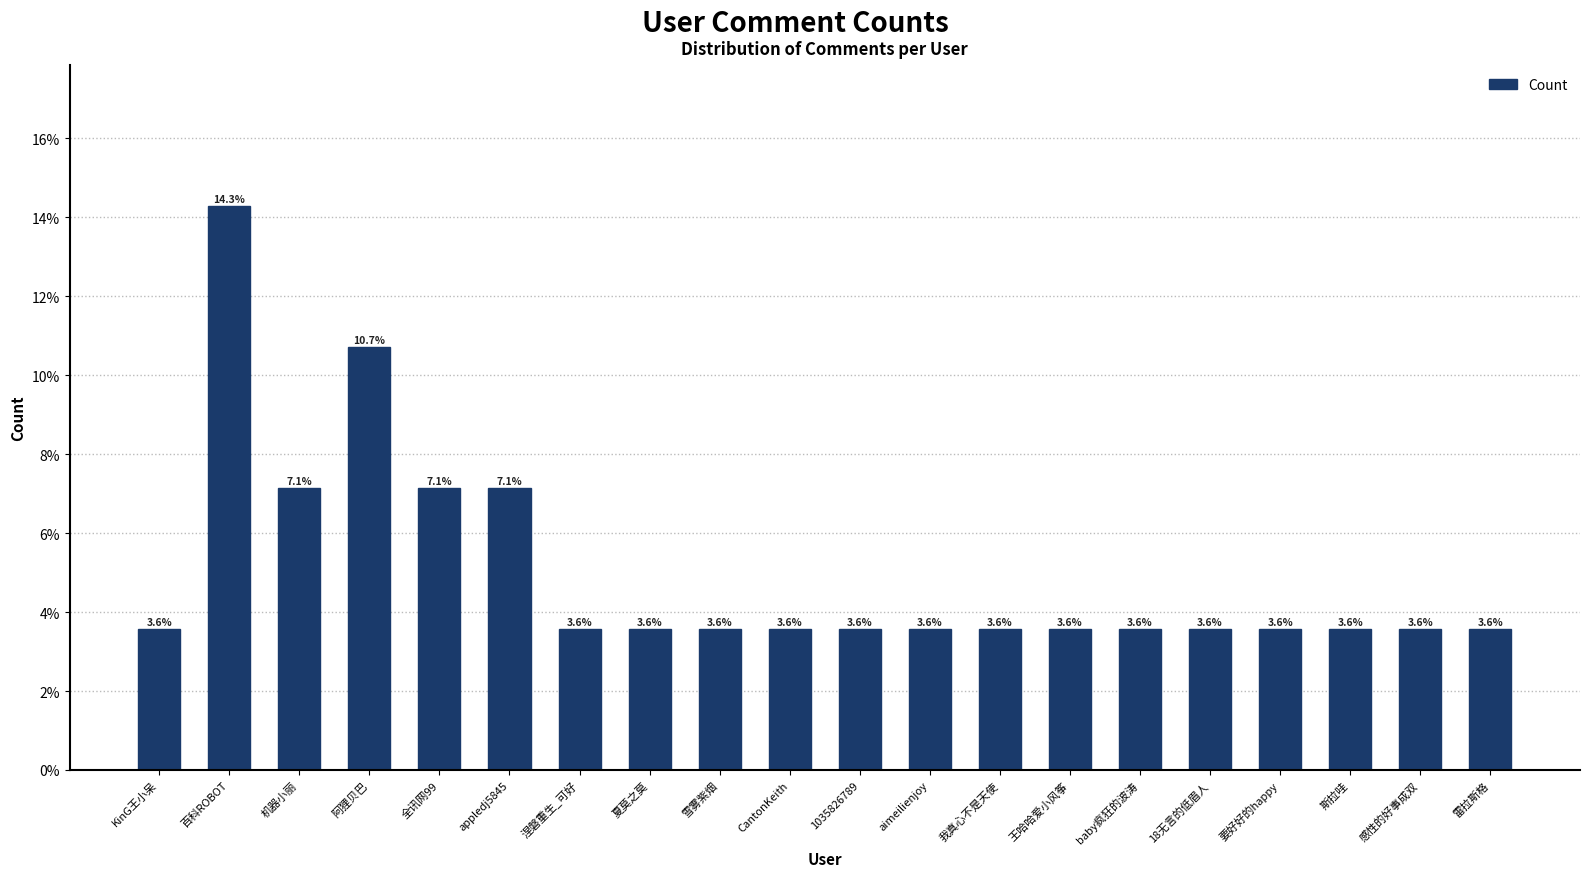

True or false: the data shows 3.6 at 斯拉哇.

True